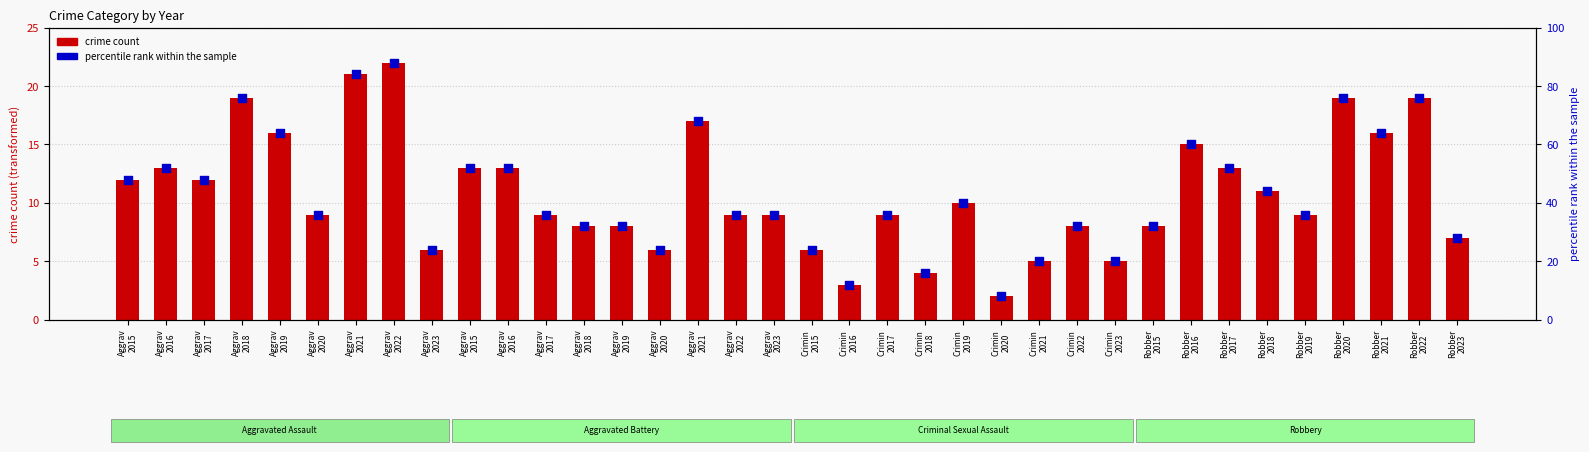

Which series reaches the maximum Y coordinate?

percentile rank